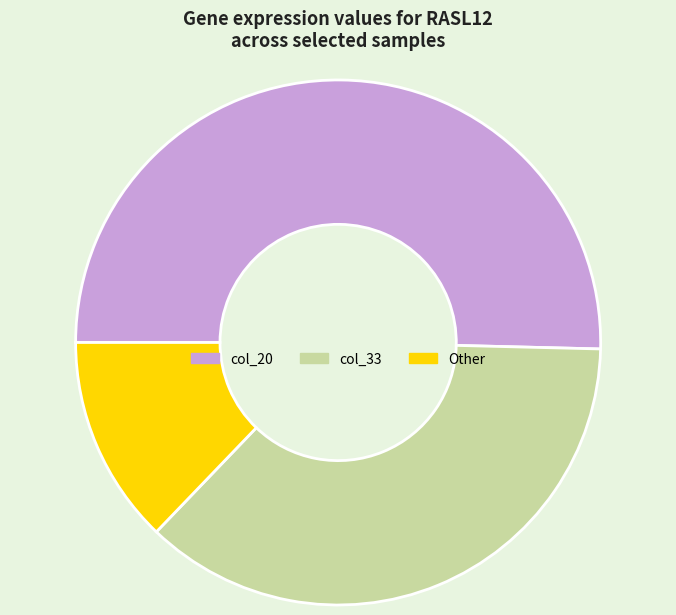

Approximately how many times larger is the value at Other compared to col_33?

0.3